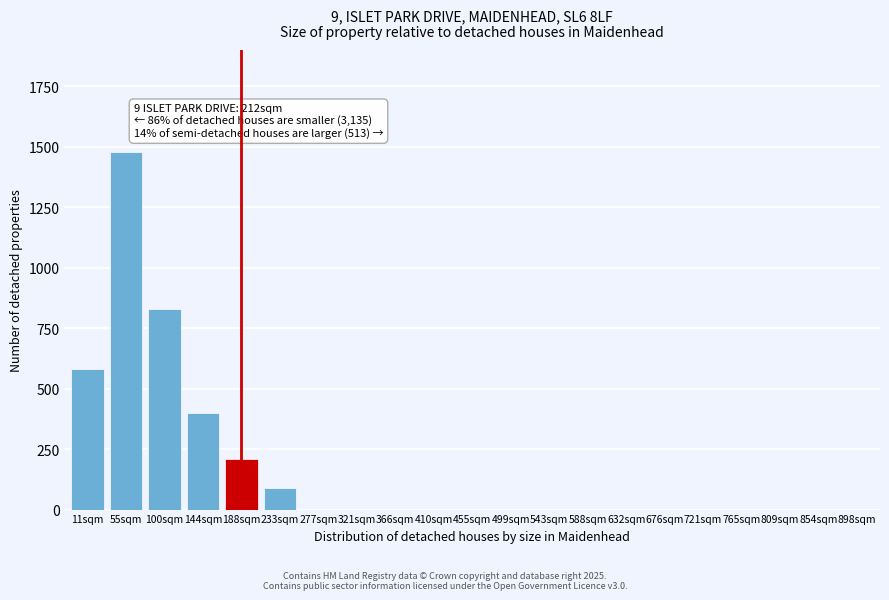

Reading left to right, what are all the values shown in this chart?

11sqm=580	55sqm=1480	100sqm=830	144sqm=400	188sqm=210	233sqm=90	277sqm=0	321sqm=0	366sqm=0	410sqm=0	455sqm=0	499sqm=0	543sqm=0	588sqm=0	632sqm=0	676sqm=0	721sqm=0	765sqm=0	809sqm=0	854sqm=0	898sqm=0